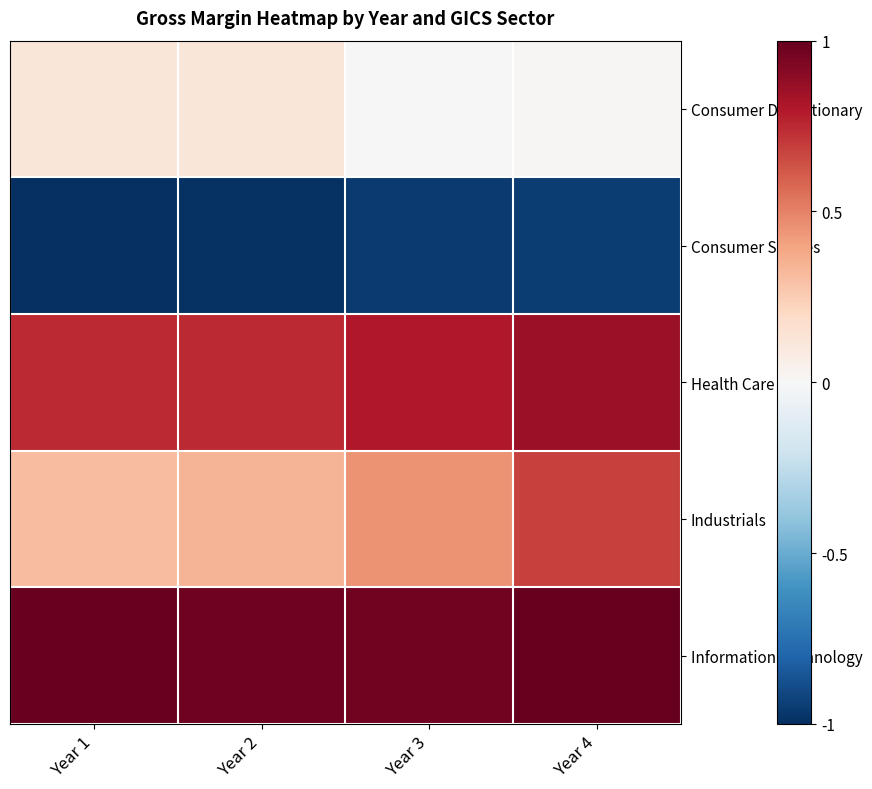

Which series has the largest total across all categories?

Information Technology